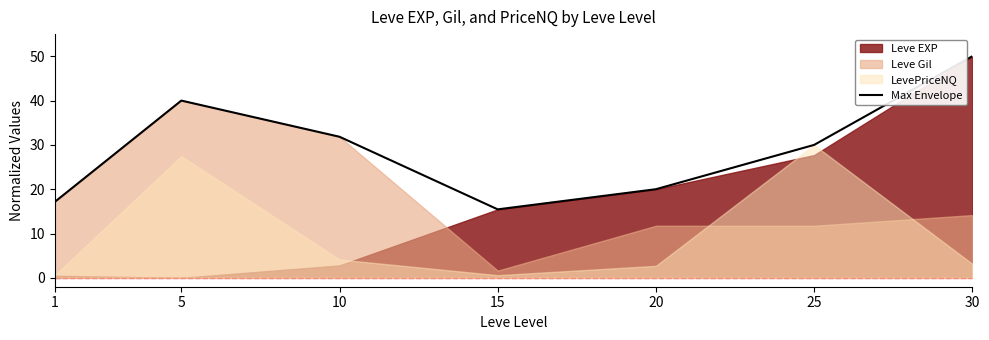

What is the change in value from 5 to 15?

-24.5